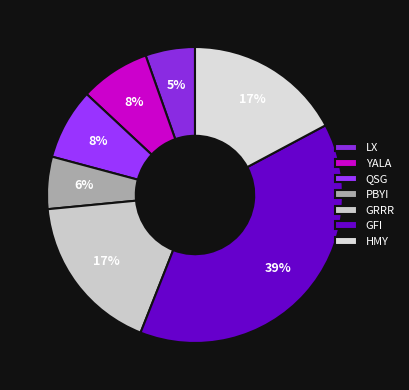

Is the sum of QSG and YALA greater than half?

No